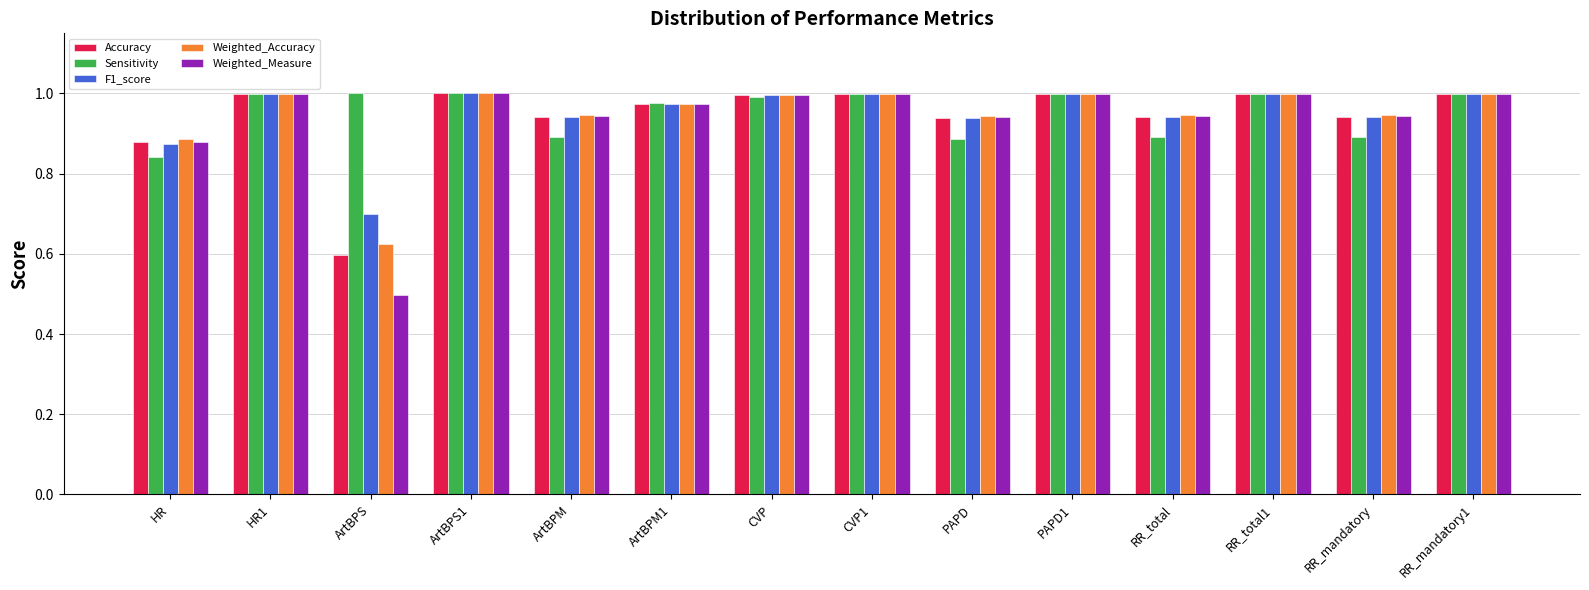

Where is Accuracy nearest to the value 0?

ArtBPS